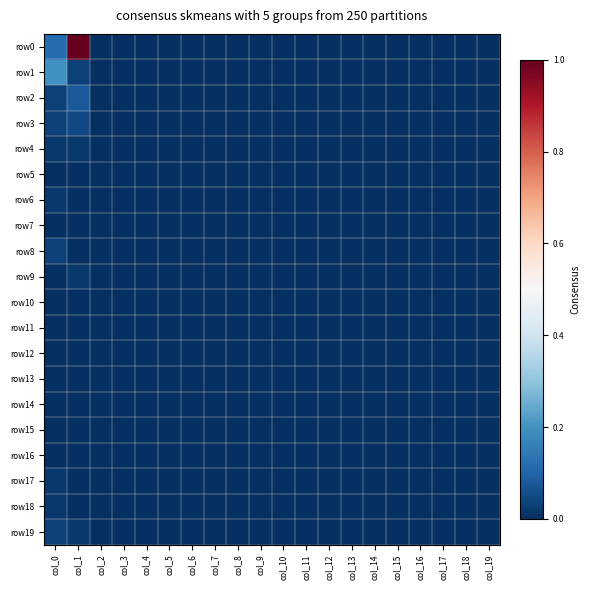

Reading left to right, what are all the values shown in this chart?

row0: col_0=0.1	col_1=1.0	col_2=0.0	col_3=0.0	col_4=0.0	col_5=0.0	col_6=0.0	col_7=0.0	col_8=0.0	col_9=0.0	col_10=0.0	col_11=0.0	col_12=0.0	col_13=0.0	col_14=0.0	col_15=0.0	col_16=0.0	col_17=0.0	col_18=0.0	col_19=0.0
row1: col_0=0.2	col_1=0.0	col_2=0.0	col_3=0.0	col_4=0.0	col_5=0.0	col_6=0.0	col_7=0.0	col_8=0.0	col_9=0.0	col_10=0.0	col_11=0.0	col_12=0.0	col_13=0.0	col_14=0.0	col_15=0.0	col_16=0.0	col_17=0.0	col_18=0.0	col_19=0.0
row2: col_0=0.0	col_1=0.1	col_2=0.0	col_3=0.0	col_4=0.0	col_5=0.0	col_6=0.0	col_7=0.0	col_8=0.0	col_9=0.0	col_10=0.0	col_11=0.0	col_12=0.0	col_13=0.0	col_14=0.0	col_15=0.0	col_16=0.0	col_17=0.0	col_18=0.0	col_19=0.0
row3: col_0=0.0	col_1=0.0	col_2=0.0	col_3=0.0	col_4=0.0	col_5=0.0	col_6=0.0	col_7=0.0	col_8=0.0	col_9=0.0	col_10=0.0	col_11=0.0	col_12=0.0	col_13=0.0	col_14=0.0	col_15=0.0	col_16=0.0	col_17=0.0	col_18=0.0	col_19=0.0
row4: col_0=0.0	col_1=0.0	col_2=0.0	col_3=0.0	col_4=0.0	col_5=0.0	col_6=0.0	col_7=0.0	col_8=0.0	col_9=0.0	col_10=0.0	col_11=0.0	col_12=0.0	col_13=0.0	col_14=0.0	col_15=0.0	col_16=0.0	col_17=0.0	col_18=0.0	col_19=0.0
row5: col_0=0.0	col_1=0.0	col_2=0.0	col_3=0.0	col_4=0.0	col_5=0.0	col_6=0.0	col_7=0.0	col_8=0.0	col_9=0.0	col_10=0.0	col_11=0.0	col_12=0.0	col_13=0.0	col_14=0.0	col_15=0.0	col_16=0.0	col_17=0.0	col_18=0.0	col_19=0.0
row6: col_0=0.0	col_1=0.0	col_2=0.0	col_3=0.0	col_4=0.0	col_5=0.0	col_6=0.0	col_7=0.0	col_8=0.0	col_9=0.0	col_10=0.0	col_11=0.0	col_12=0.0	col_13=0.0	col_14=0.0	col_15=0.0	col_16=0.0	col_17=0.0	col_18=0.0	col_19=0.0
row7: col_0=0.0	col_1=0.0	col_2=0.0	col_3=0.0	col_4=0.0	col_5=0.0	col_6=0.0	col_7=0.0	col_8=0.0	col_9=0.0	col_10=0.0	col_11=0.0	col_12=0.0	col_13=0.0	col_14=0.0	col_15=0.0	col_16=0.0	col_17=0.0	col_18=0.0	col_19=0.0
row8: col_0=0.0	col_1=0.0	col_2=0.0	col_3=0.0	col_4=0.0	col_5=0.0	col_6=0.0	col_7=0.0	col_8=0.0	col_9=0.0	col_10=0.0	col_11=0.0	col_12=0.0	col_13=0.0	col_14=0.0	col_15=0.0	col_16=0.0	col_17=0.0	col_18=0.0	col_19=0.0
row9: col_0=0.0	col_1=0.0	col_2=0.0	col_3=0.0	col_4=0.0	col_5=0.0	col_6=0.0	col_7=0.0	col_8=0.0	col_9=0.0	col_10=0.0	col_11=0.0	col_12=0.0	col_13=0.0	col_14=0.0	col_15=0.0	col_16=0.0	col_17=0.0	col_18=0.0	col_19=0.0
row10: col_0=0.0	col_1=0.0	col_2=0.0	col_3=0.0	col_4=0.0	col_5=0.0	col_6=0.0	col_7=0.0	col_8=0.0	col_9=0.0	col_10=0.0	col_11=0.0	col_12=0.0	col_13=0.0	col_14=0.0	col_15=0.0	col_16=0.0	col_17=0.0	col_18=0.0	col_19=0.0
row11: col_0=0.0	col_1=0.0	col_2=0.0	col_3=0.0	col_4=0.0	col_5=0.0	col_6=0.0	col_7=0.0	col_8=0.0	col_9=0.0	col_10=0.0	col_11=0.0	col_12=0.0	col_13=0.0	col_14=0.0	col_15=0.0	col_16=0.0	col_17=0.0	col_18=0.0	col_19=0.0
row12: col_0=0.0	col_1=0.0	col_2=0.0	col_3=0.0	col_4=0.0	col_5=0.0	col_6=0.0	col_7=0.0	col_8=0.0	col_9=0.0	col_10=0.0	col_11=0.0	col_12=0.0	col_13=0.0	col_14=0.0	col_15=0.0	col_16=0.0	col_17=0.0	col_18=0.0	col_19=0.0
row13: col_0=0.0	col_1=0.0	col_2=0.0	col_3=0.0	col_4=0.0	col_5=0.0	col_6=0.0	col_7=0.0	col_8=0.0	col_9=0.0	col_10=0.0	col_11=0.0	col_12=0.0	col_13=0.0	col_14=0.0	col_15=0.0	col_16=0.0	col_17=0.0	col_18=0.0	col_19=0.0
row14: col_0=0.0	col_1=0.0	col_2=0.0	col_3=0.0	col_4=0.0	col_5=0.0	col_6=0.0	col_7=0.0	col_8=0.0	col_9=0.0	col_10=0.0	col_11=0.0	col_12=0.0	col_13=0.0	col_14=0.0	col_15=0.0	col_16=0.0	col_17=0.0	col_18=0.0	col_19=0.0
row15: col_0=0.0	col_1=0.0	col_2=0.0	col_3=0.0	col_4=0.0	col_5=0.0	col_6=0.0	col_7=0.0	col_8=0.0	col_9=0.0	col_10=0.0	col_11=0.0	col_12=0.0	col_13=0.0	col_14=0.0	col_15=0.0	col_16=0.0	col_17=0.0	col_18=0.0	col_19=0.0
row16: col_0=0.0	col_1=0.0	col_2=0.0	col_3=0.0	col_4=0.0	col_5=0.0	col_6=0.0	col_7=0.0	col_8=0.0	col_9=0.0	col_10=0.0	col_11=0.0	col_12=0.0	col_13=0.0	col_14=0.0	col_15=0.0	col_16=0.0	col_17=0.0	col_18=0.0	col_19=0.0
row17: col_0=0.0	col_1=0.0	col_2=0.0	col_3=0.0	col_4=0.0	col_5=0.0	col_6=0.0	col_7=0.0	col_8=0.0	col_9=0.0	col_10=0.0	col_11=0.0	col_12=0.0	col_13=0.0	col_14=0.0	col_15=0.0	col_16=0.0	col_17=0.0	col_18=0.0	col_19=0.0
row18: col_0=0.0	col_1=0.0	col_2=0.0	col_3=0.0	col_4=0.0	col_5=0.0	col_6=0.0	col_7=0.0	col_8=0.0	col_9=0.0	col_10=0.0	col_11=0.0	col_12=0.0	col_13=0.0	col_14=0.0	col_15=0.0	col_16=0.0	col_17=0.0	col_18=0.0	col_19=0.0
row19: col_0=0.0	col_1=0.0	col_2=0.0	col_3=0.0	col_4=0.0	col_5=0.0	col_6=0.0	col_7=0.0	col_8=0.0	col_9=0.0	col_10=0.0	col_11=0.0	col_12=0.0	col_13=0.0	col_14=0.0	col_15=0.0	col_16=0.0	col_17=0.0	col_18=0.0	col_19=0.0